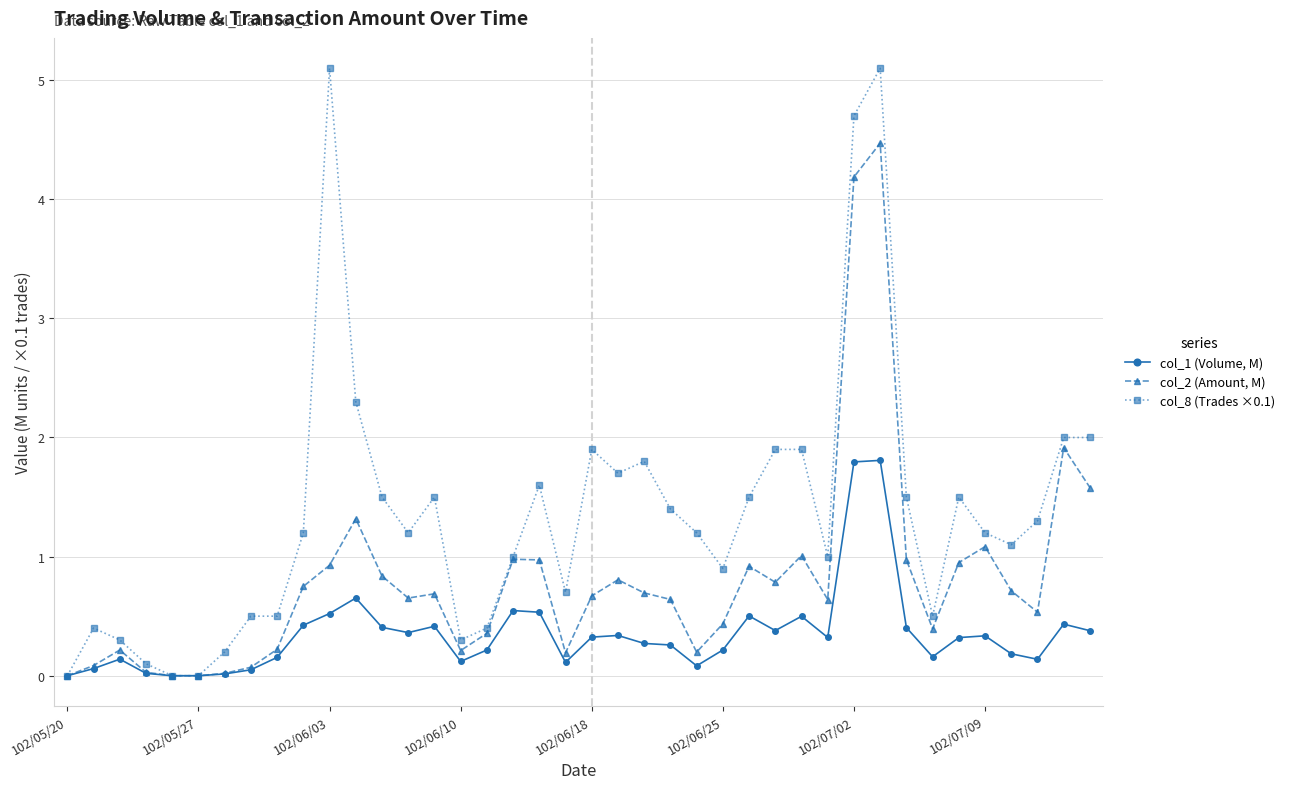

What are all the series names shown in the legend?

col_1 (Volume, M), col_2 (Amount, M), col_8 (Trades ×0.1)